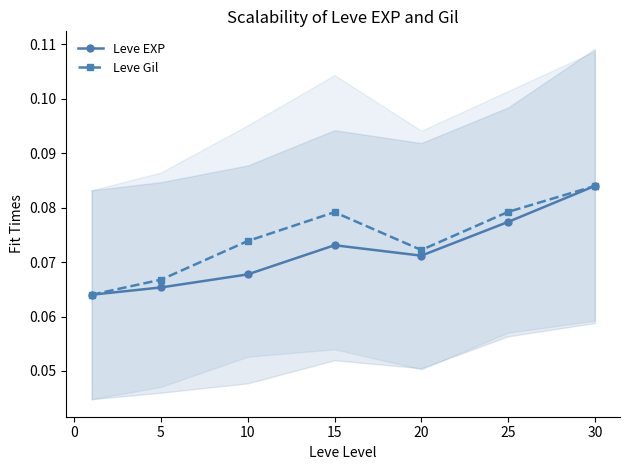

True or false: Leve EXP has a value of 0.0 at 25.

False